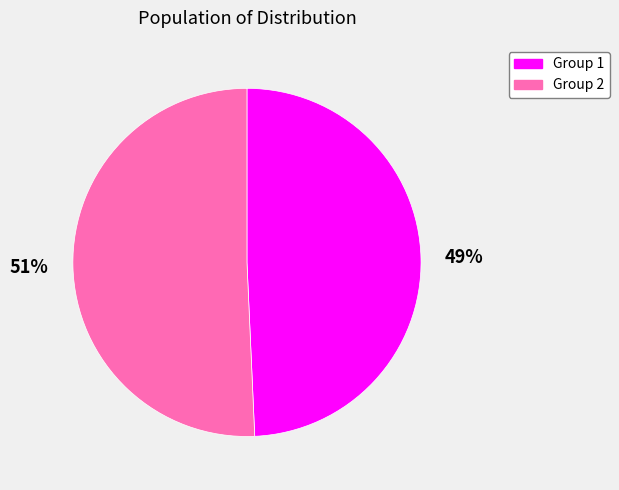

Is there a majority slice in this chart?

Yes